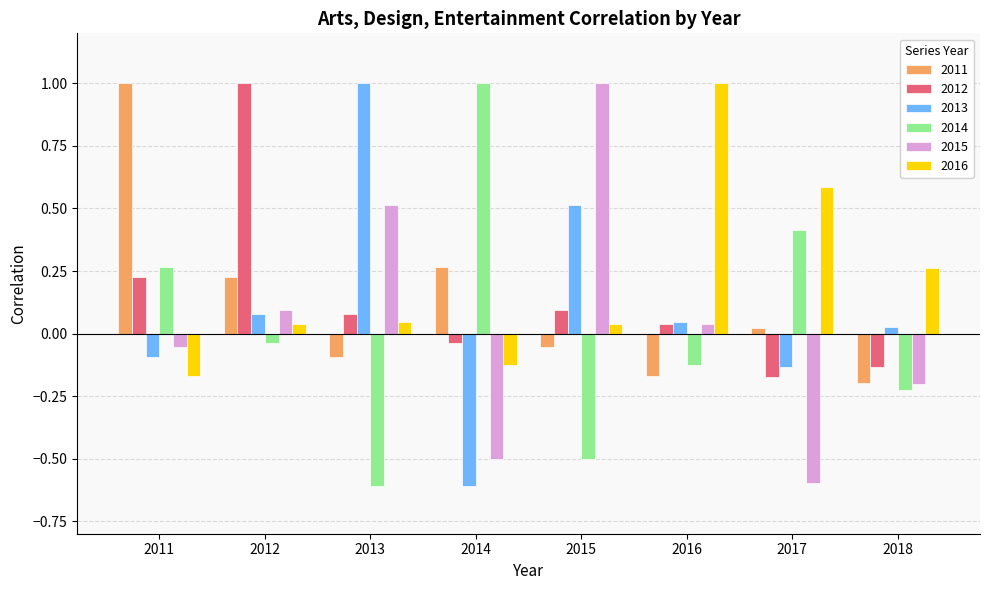

Is the value of 2012 at 2014 greater than the value of 2016 at 2011?

Yes